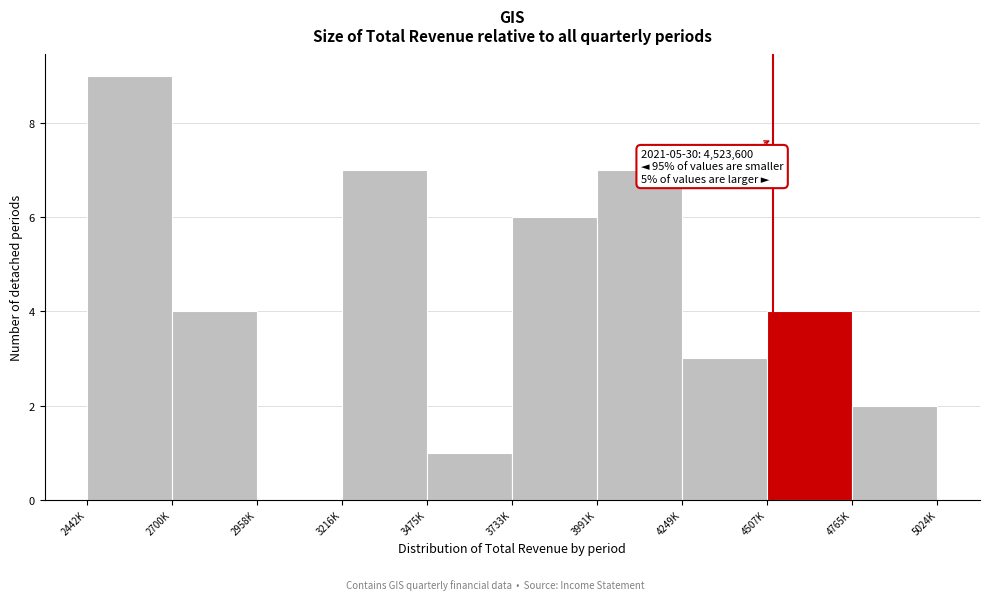

Reading left to right, what are all the values shown in this chart?

2442K=9	2700K=4	2958K=0	3216K=7	3475K=1	3733K=6	3991K=7	4249K=3	4507K=4	4765K=2